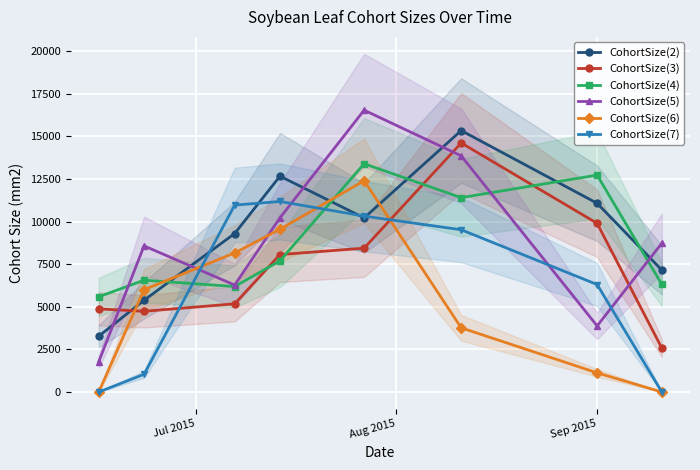

What is the value of the CohortSize(5) point at the 6th from the left?

13858.3